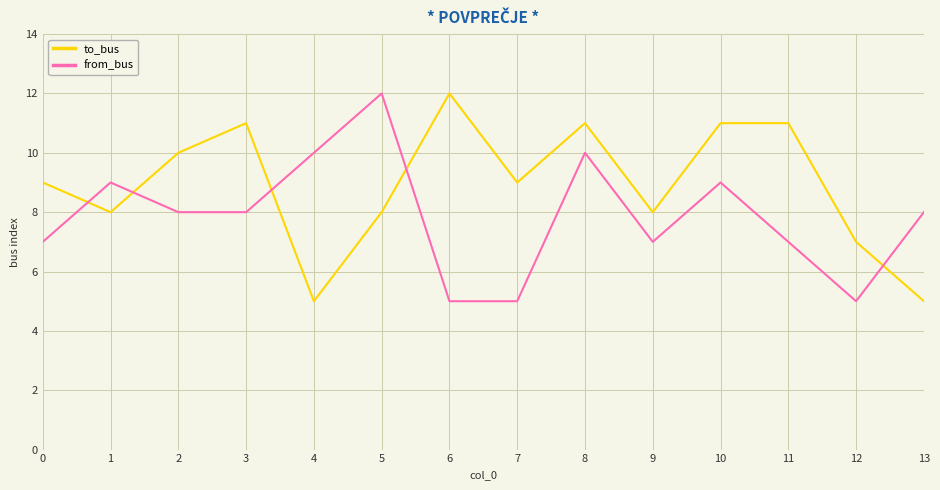

List the series in order of their overall mean, highest first.

to_bus, from_bus